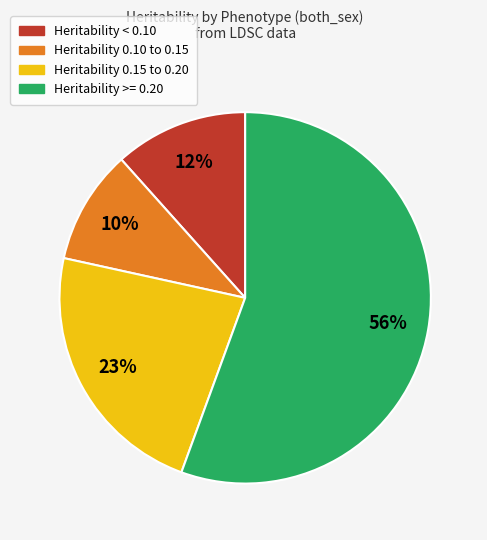

Does any single category account for the majority?

Yes